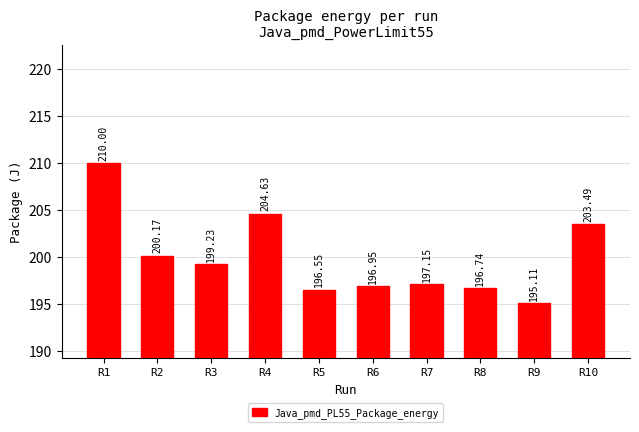

Rank the categories by value from highest to lowest.

R1, R4, R10, R2, R3, R7, R6, R8, R5, R9